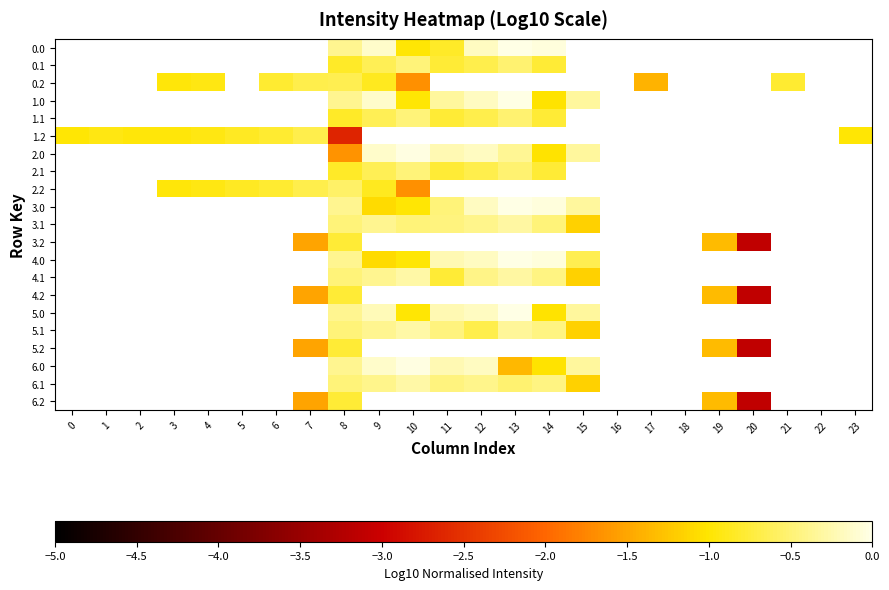

What is the approximate value of 3.2 at 19?

-1.3